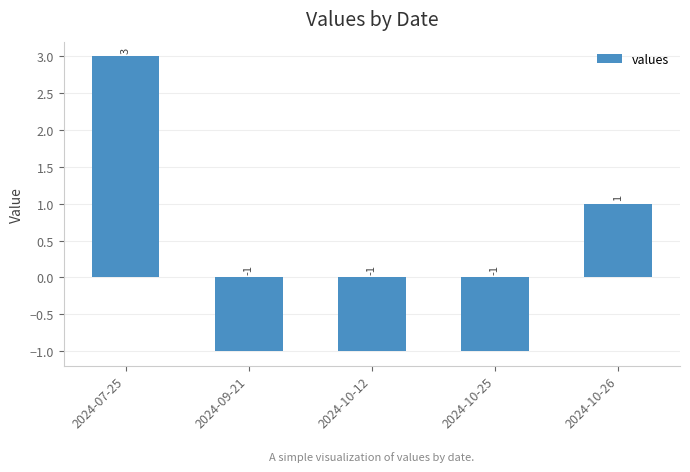

What is the smallest value displayed?

-1